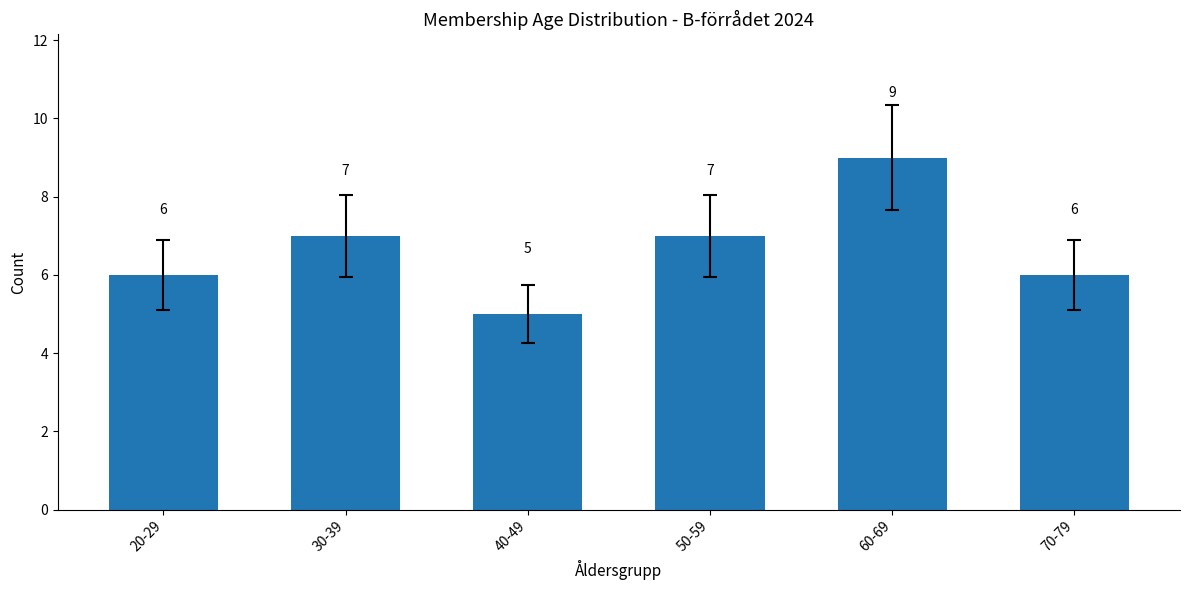

What position from the left is 20-29?

1